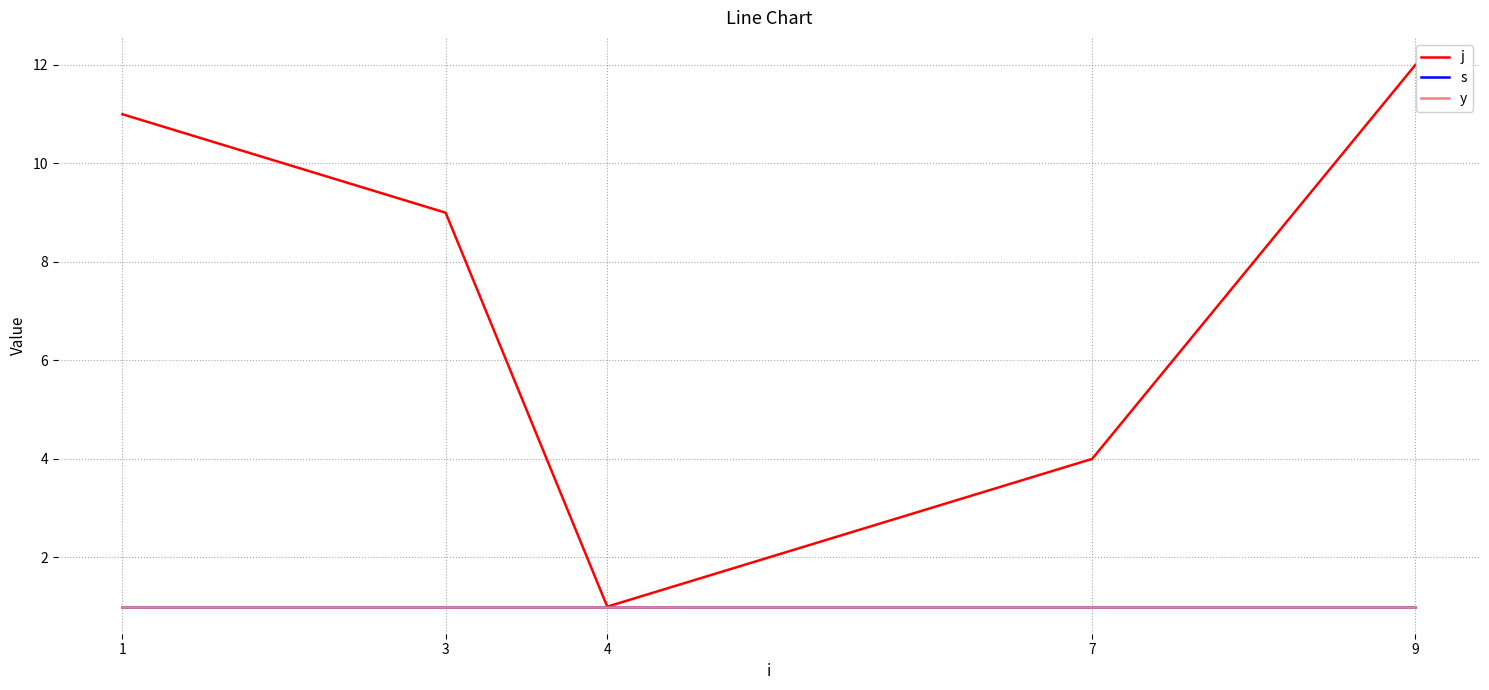

List the labels in order of j value, largest first.

9, 1, 3, 7, 4